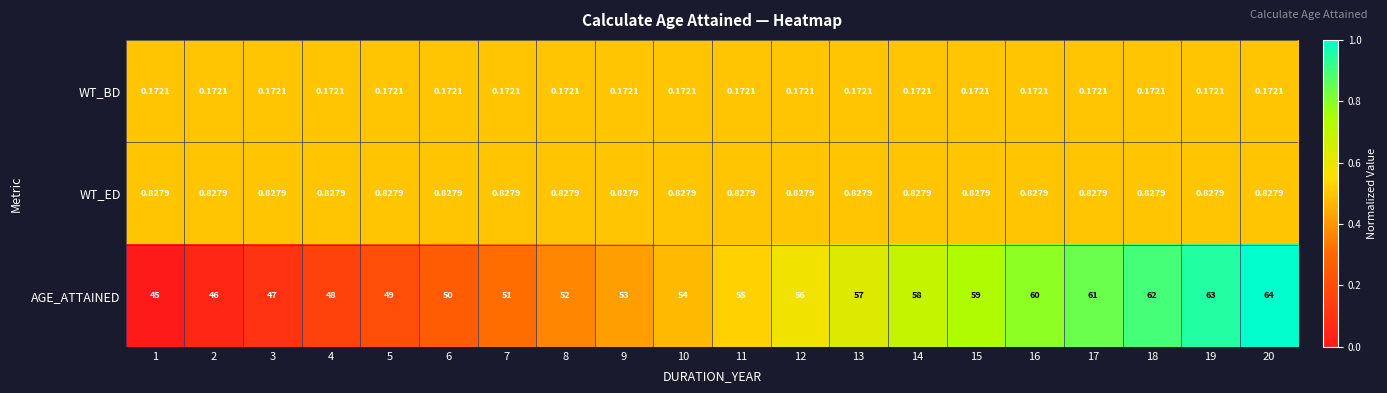

Rank the series by their maximum value, from lowest to highest.

WT_BD, WT_ED, AGE_ATTAINED